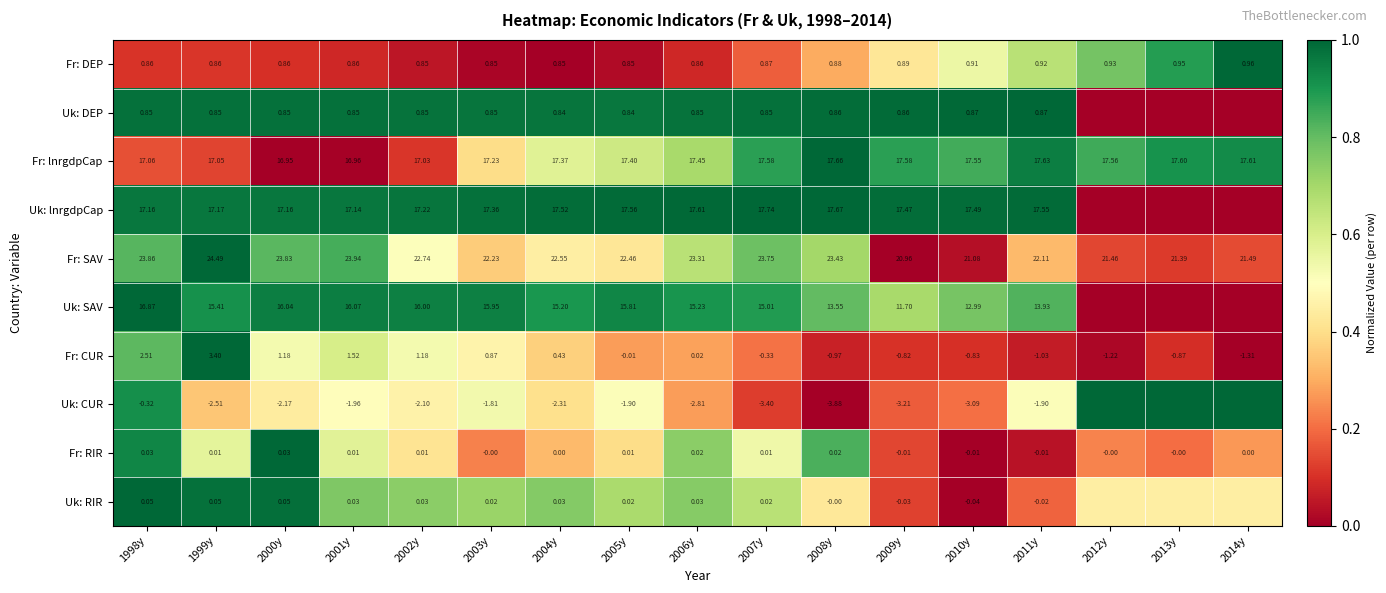

Is the value of Fr: CUR at 2004y greater than the value of Uk: RIR at 2002y?

Yes